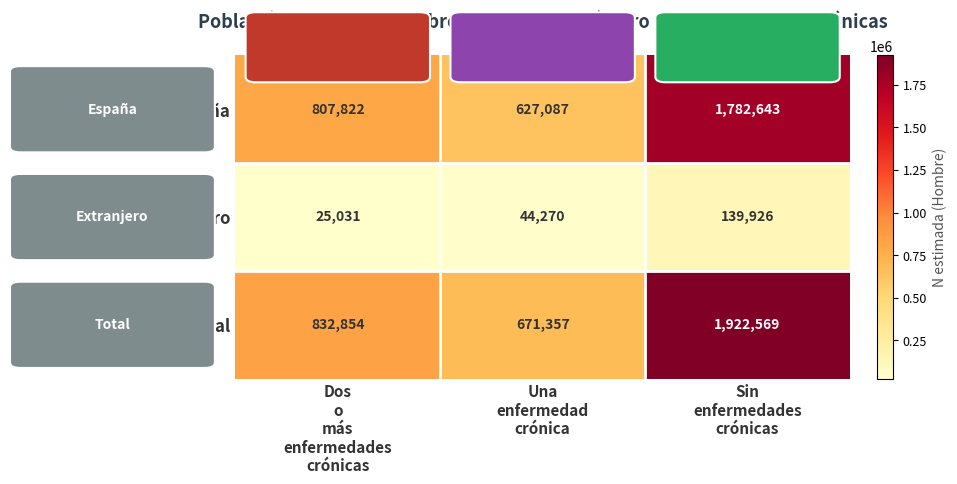

What is the highest value of the Total series?

1922569